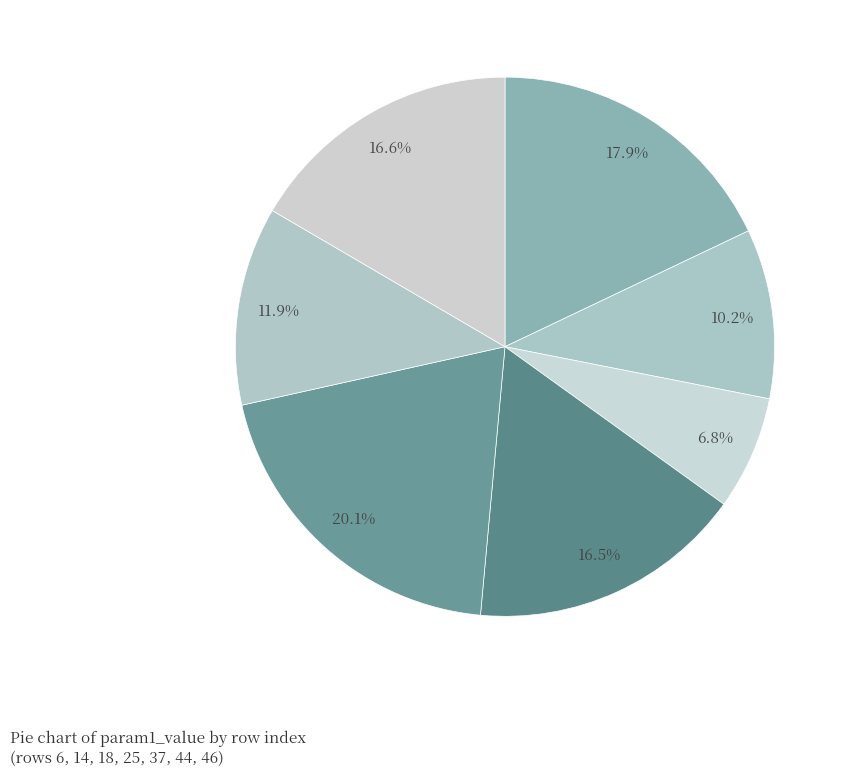

Count the number of slices in the pie.

7